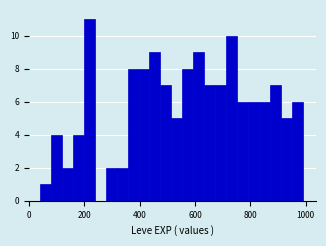

Around what value on the x-axis is the tallest bar? Give the approximate position of its centre, as read against the axis.

220